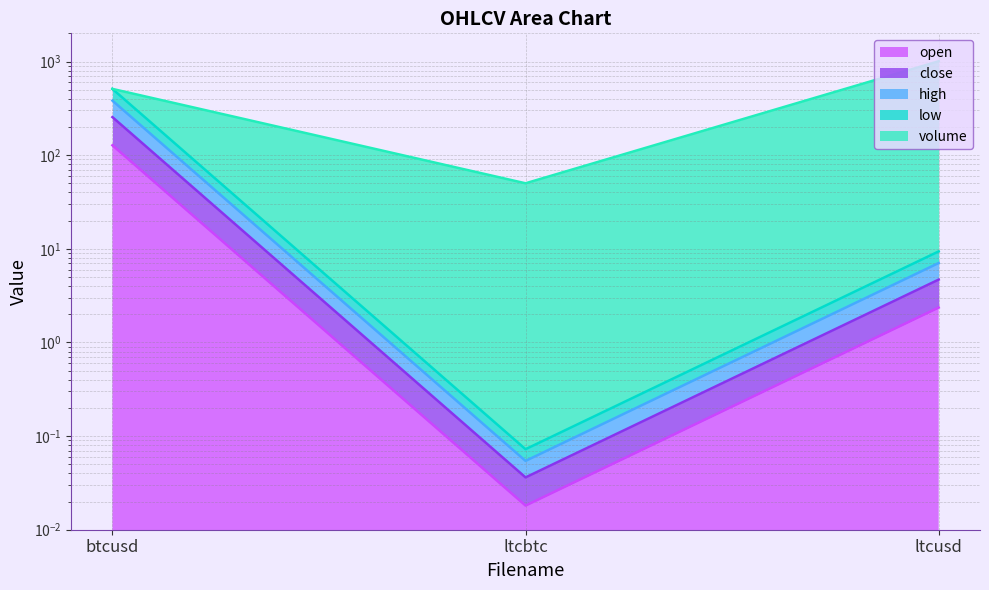

How many data points in high are above 7?

2